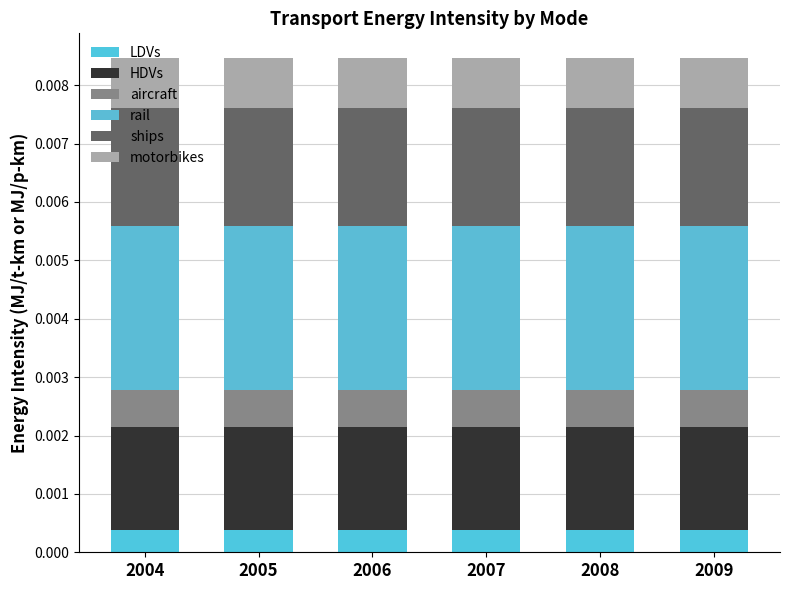

Which has a higher value, 2005 or 2008?

2005